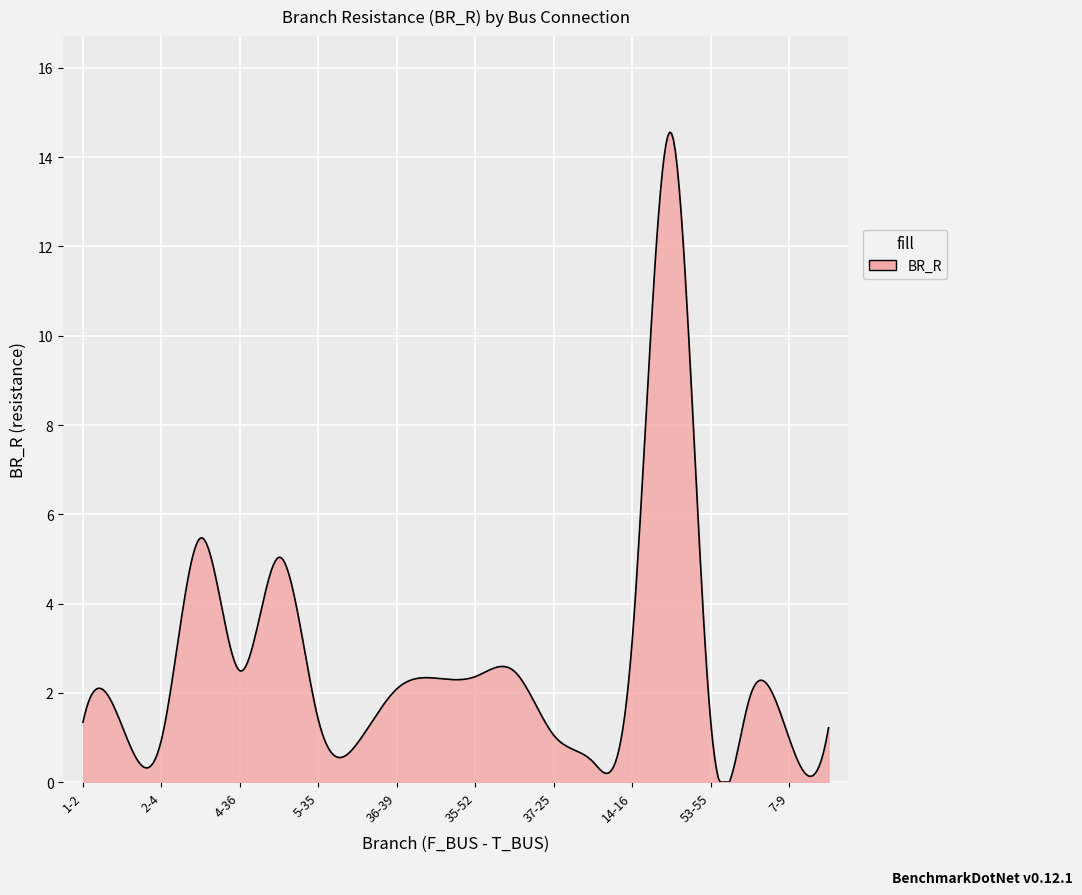

What is the greatest value displayed?

14.6